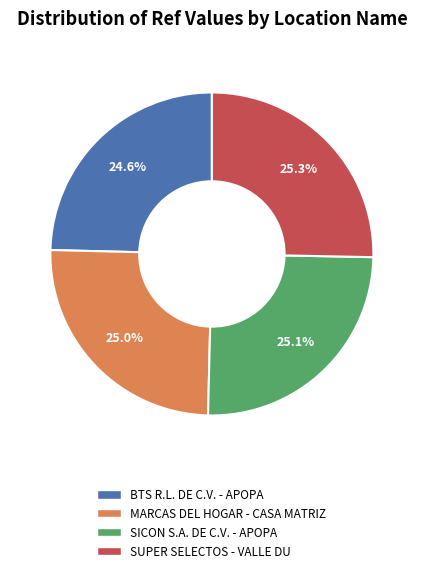

To the nearest percent, what is the average slice percentage?

25%